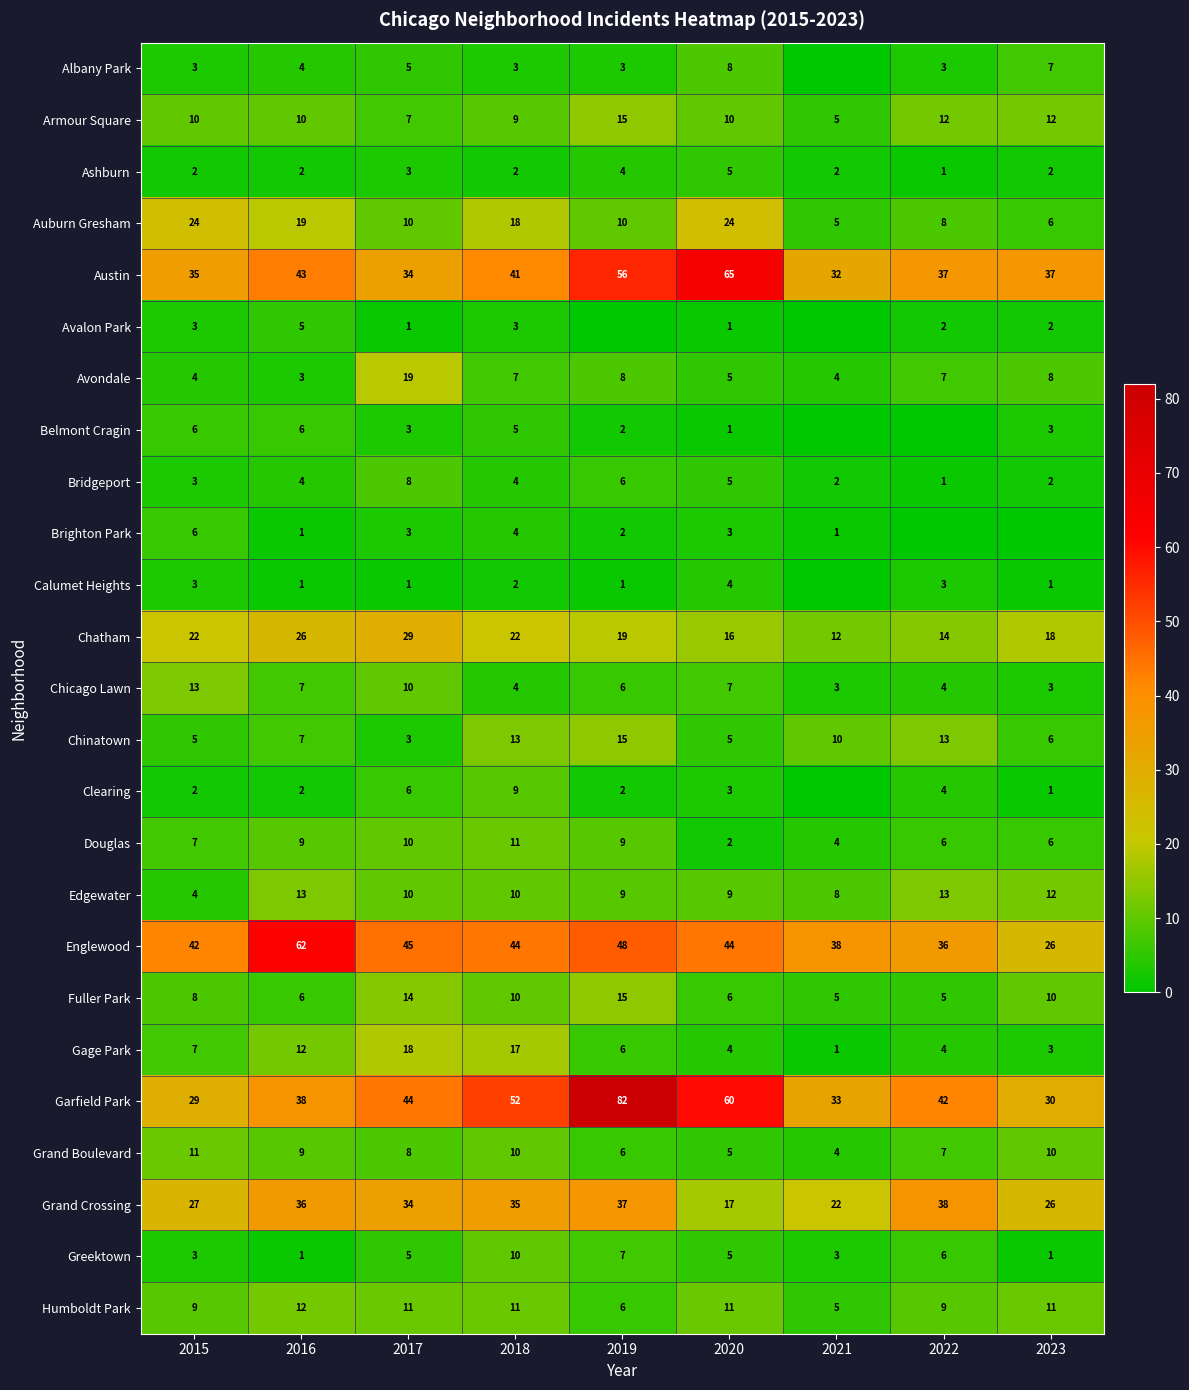

The value of Chinatown at 2020 is 9. True or false?

False